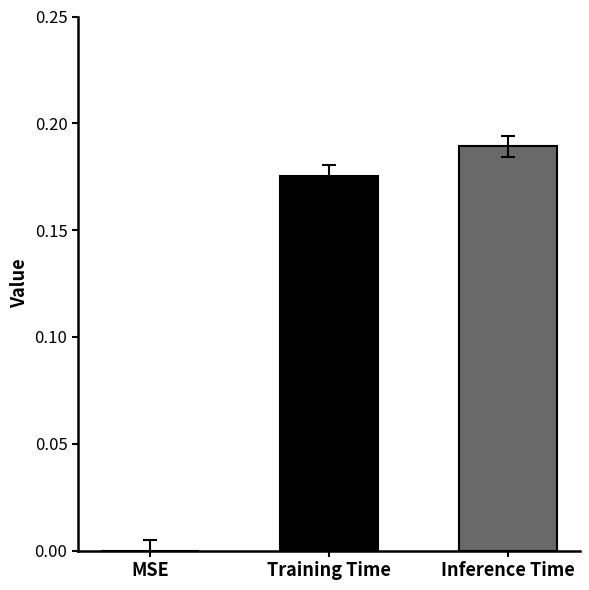

What is the sum of all values?

0.4